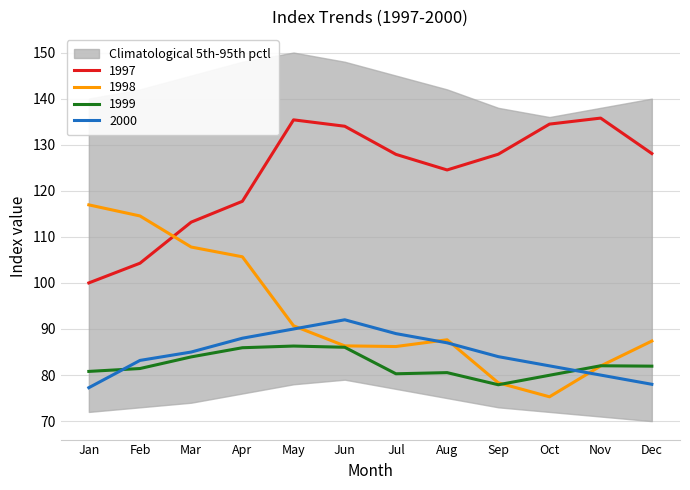

At which label is 1998 closest to 96?

May